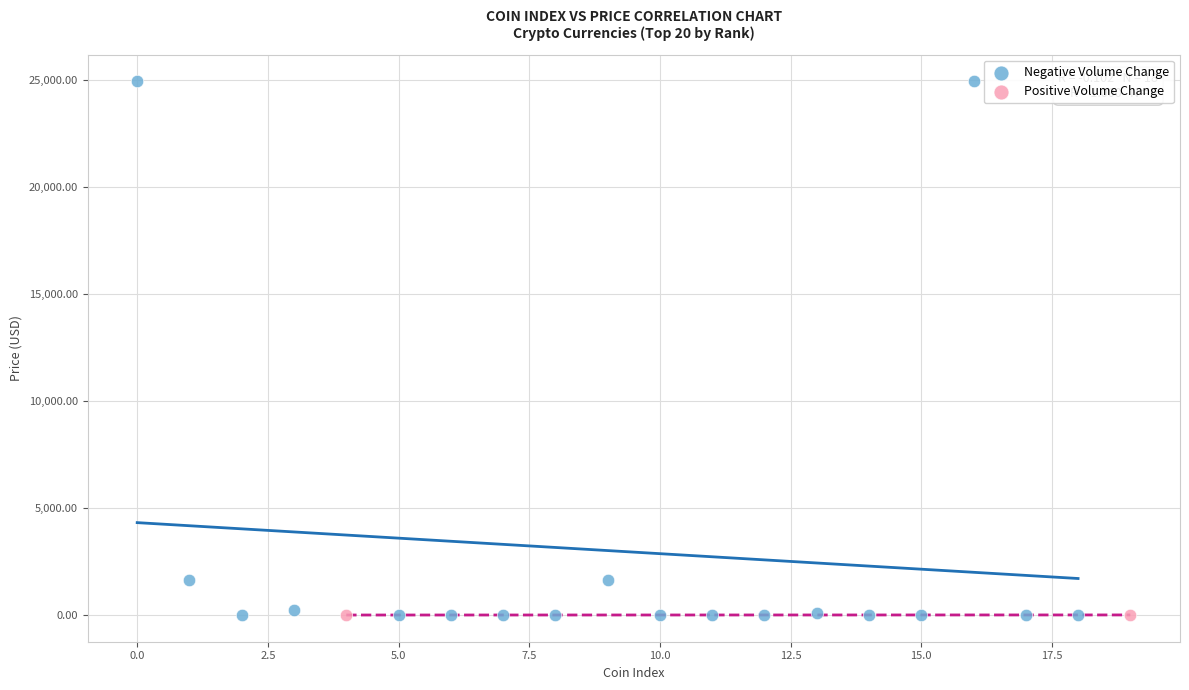

Which series reaches the maximum Y coordinate?

Negative Volume Change